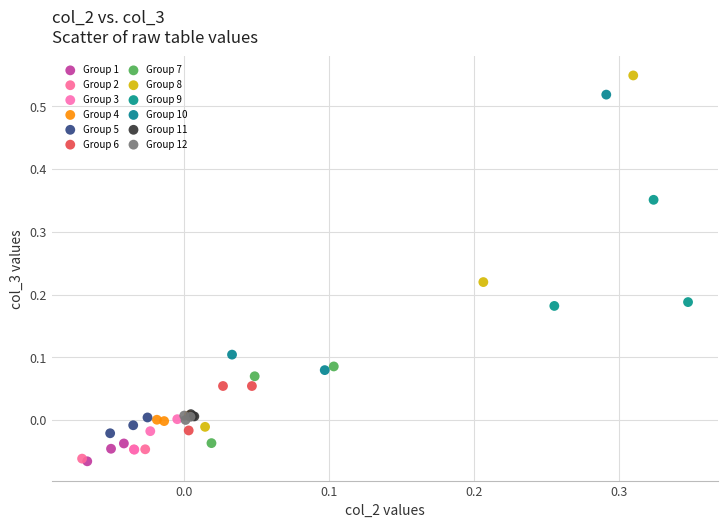

Which series contains the highest Y value?

Group 8